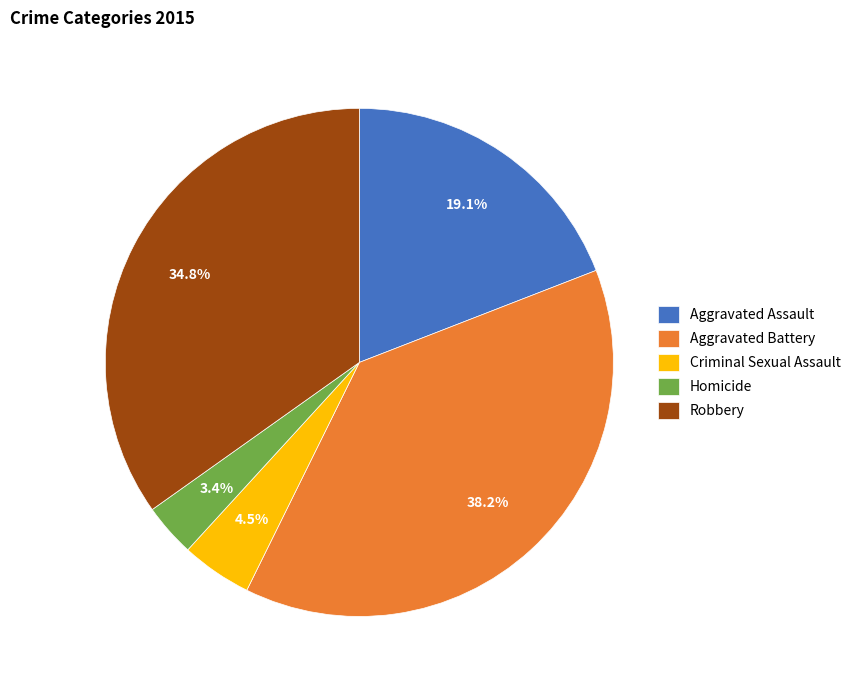

Is the sum of Aggravated Battery and Criminal Sexual Assault greater than half?

No